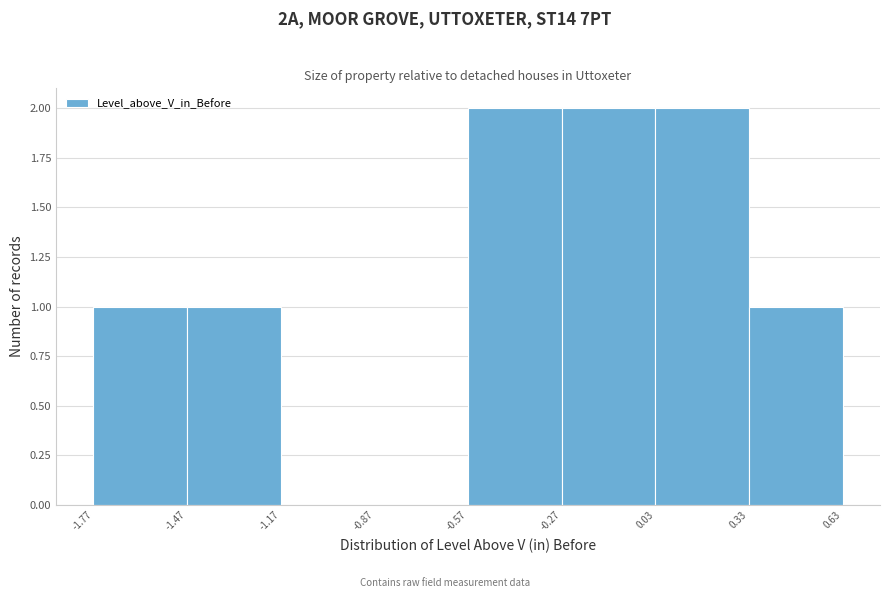

Reading left to right, transcribe this chart: for each bar, give the range it covers on the x-axis and its height. The values are not printed on the chart, so give them approximately, as read against the axis.

-1.77 to -1.47: 1
-1.47 to -1.17: 1
-1.17 to -0.87: 0
-0.87 to -0.57: 0
-0.57 to -0.27: 2
-0.27 to 0.03: 2
0.03 to 0.33: 2
0.33 to 0.63: 1